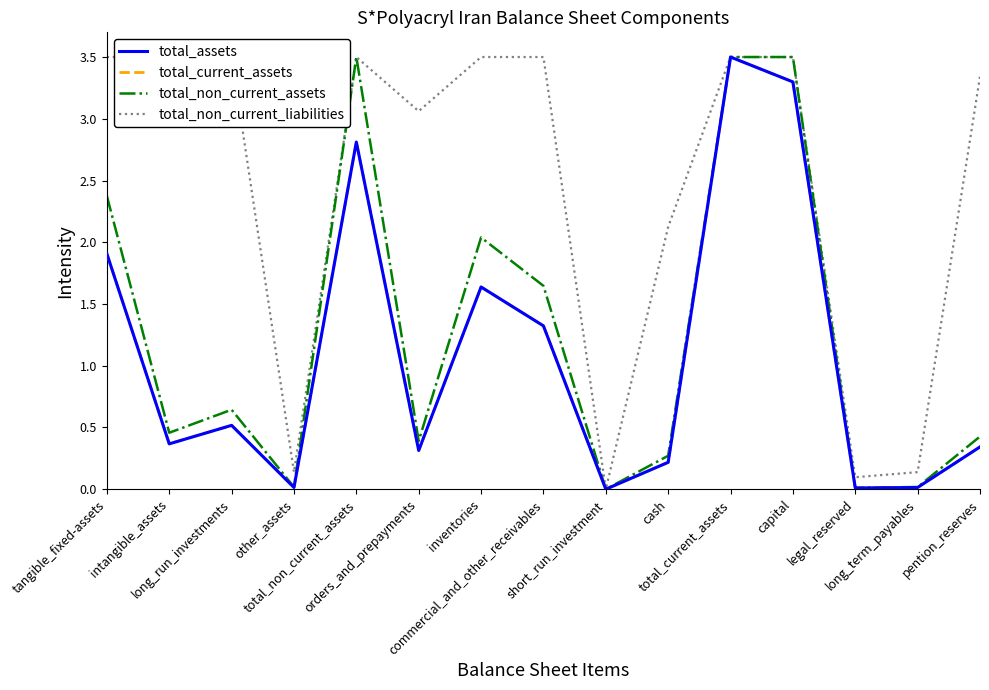

Does the chart display data point markers on the line(s)?

No